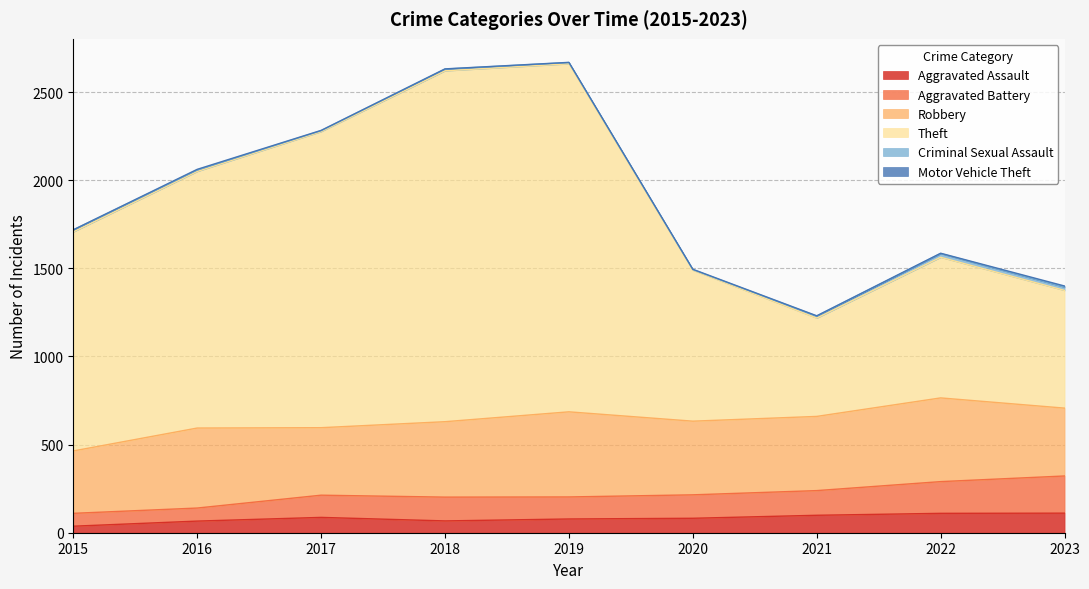

At which label does Aggravated Battery first exceed 213?

2020